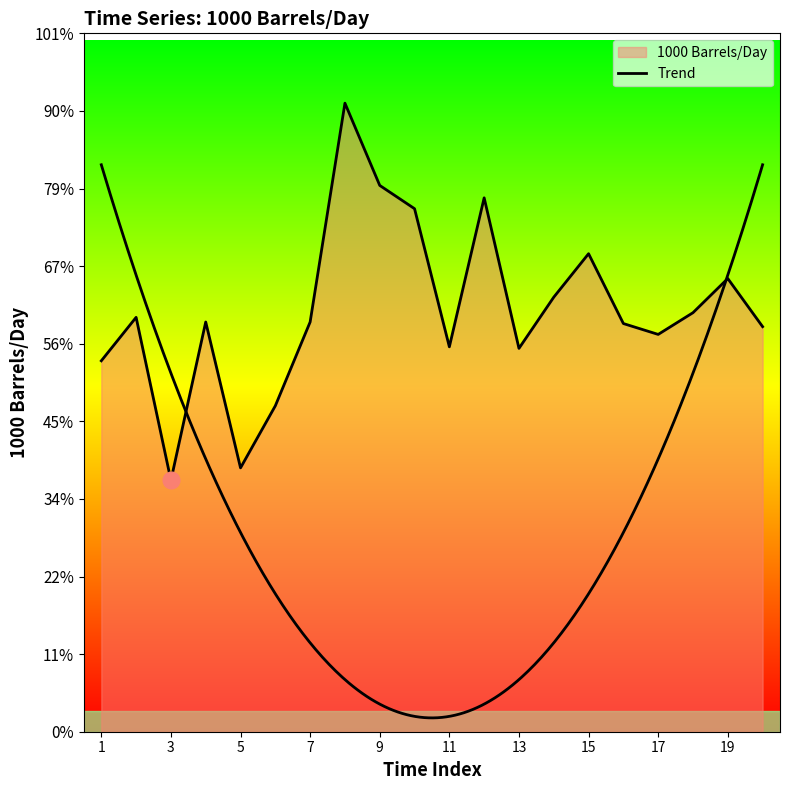

True or false: the data has more than 0 interior local peaks.

True